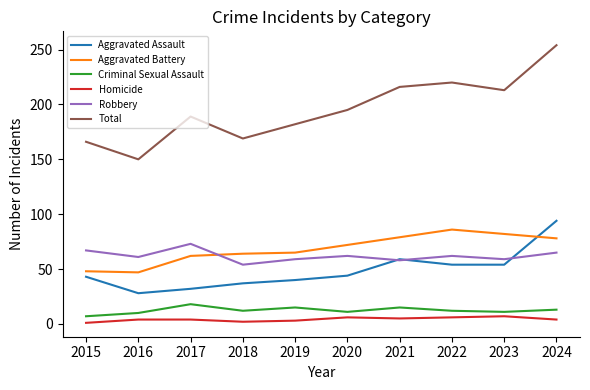

Which series changed the most between 2017 and 2022?

Total